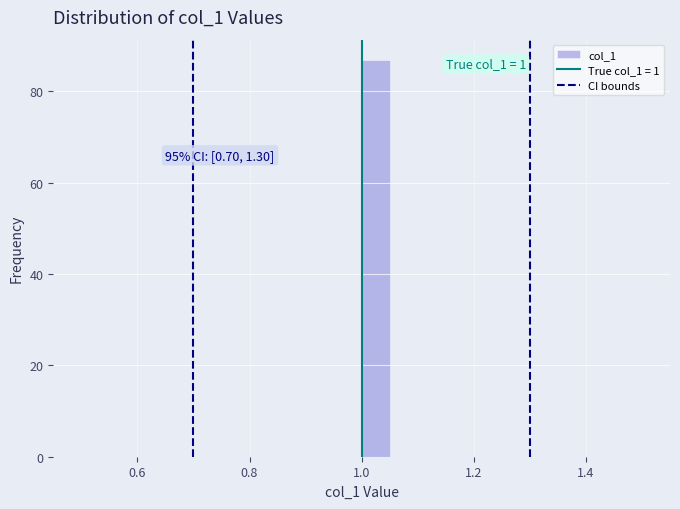

Around what value on the x-axis is the tallest bar? Give the approximate position of its centre, as read against the axis.

1.02